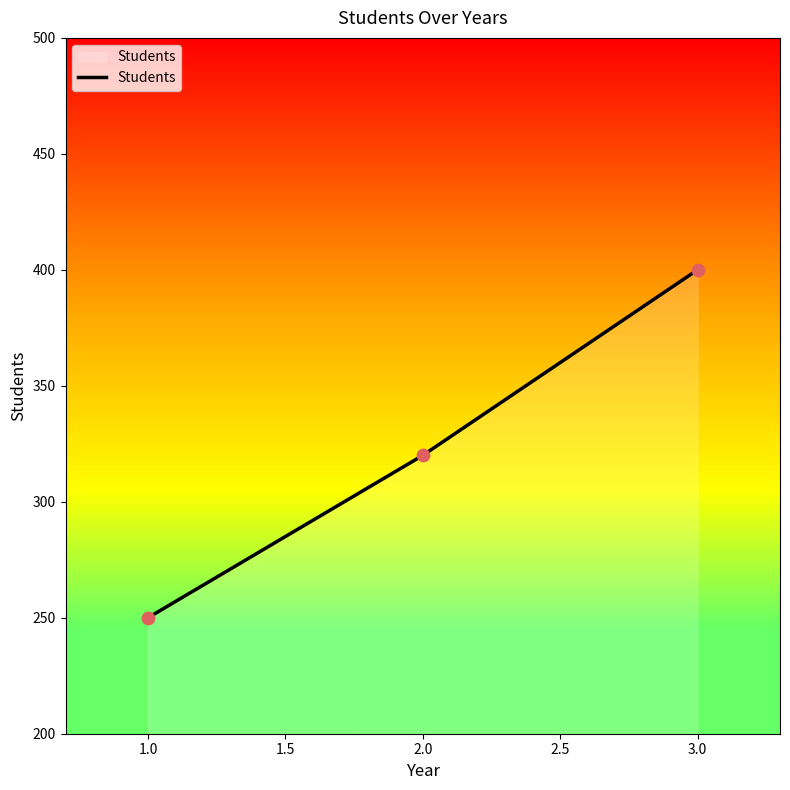

Between 2.0 and 3.0, which is larger?

3.0